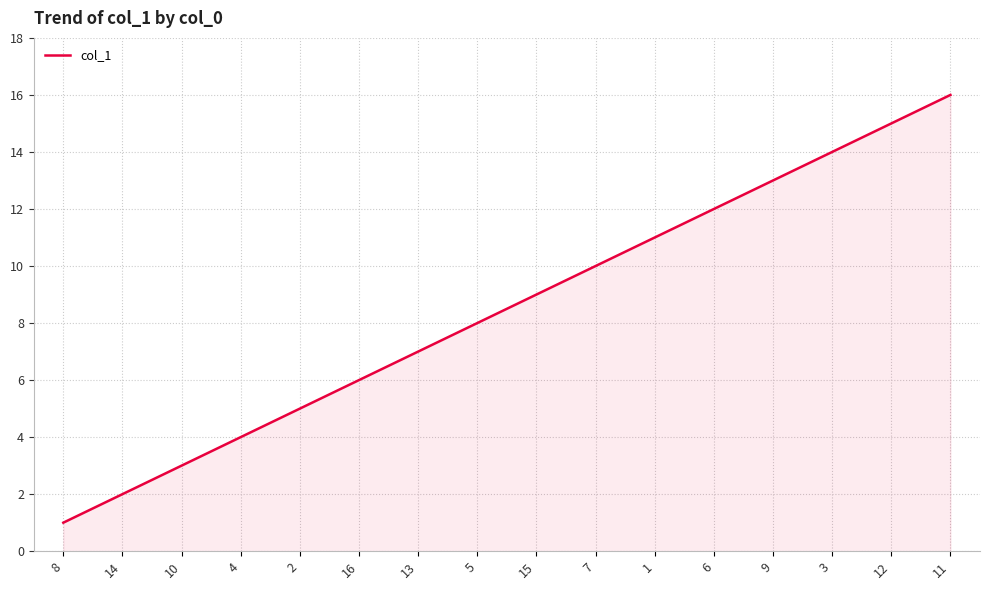

What is the difference between the maximum and second lowest values?

14